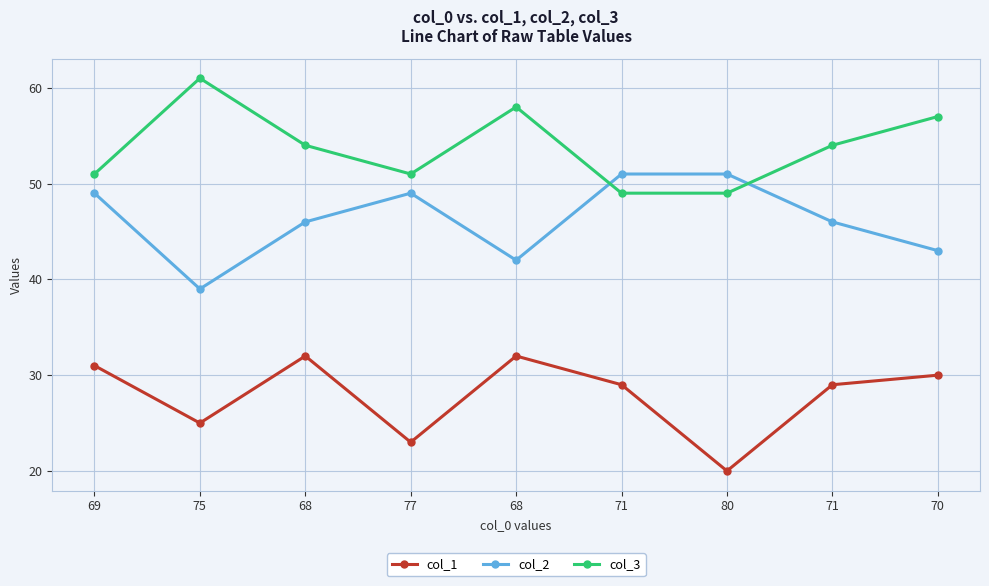

What is the average value of the col_1 series?

28